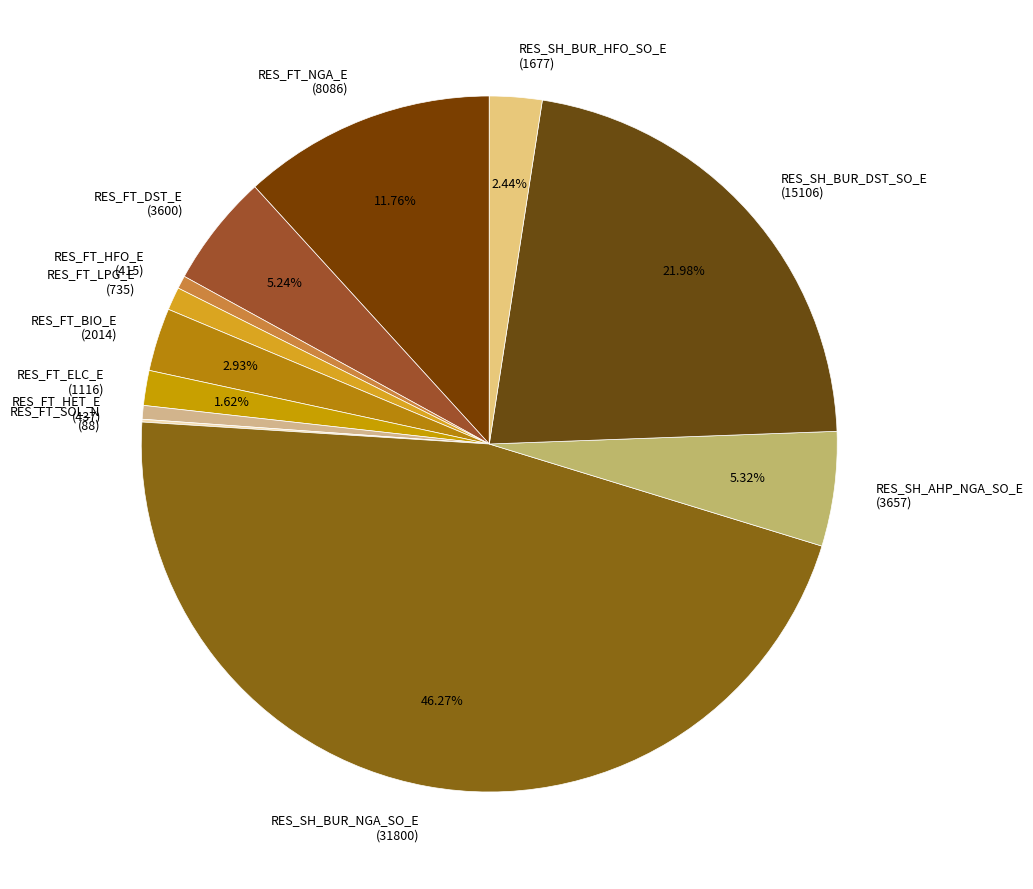

Combined, do RES_SH_BUR_NGA_SO_E and RES_SH_AHP_NGA_SO_E account for over 50%?

Yes